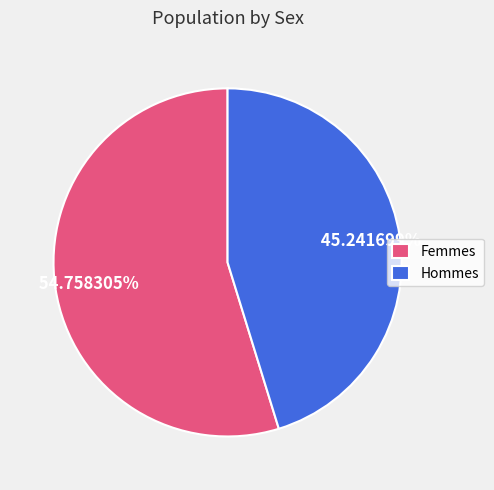

Between Femmes and Hommes, which is larger?

Femmes